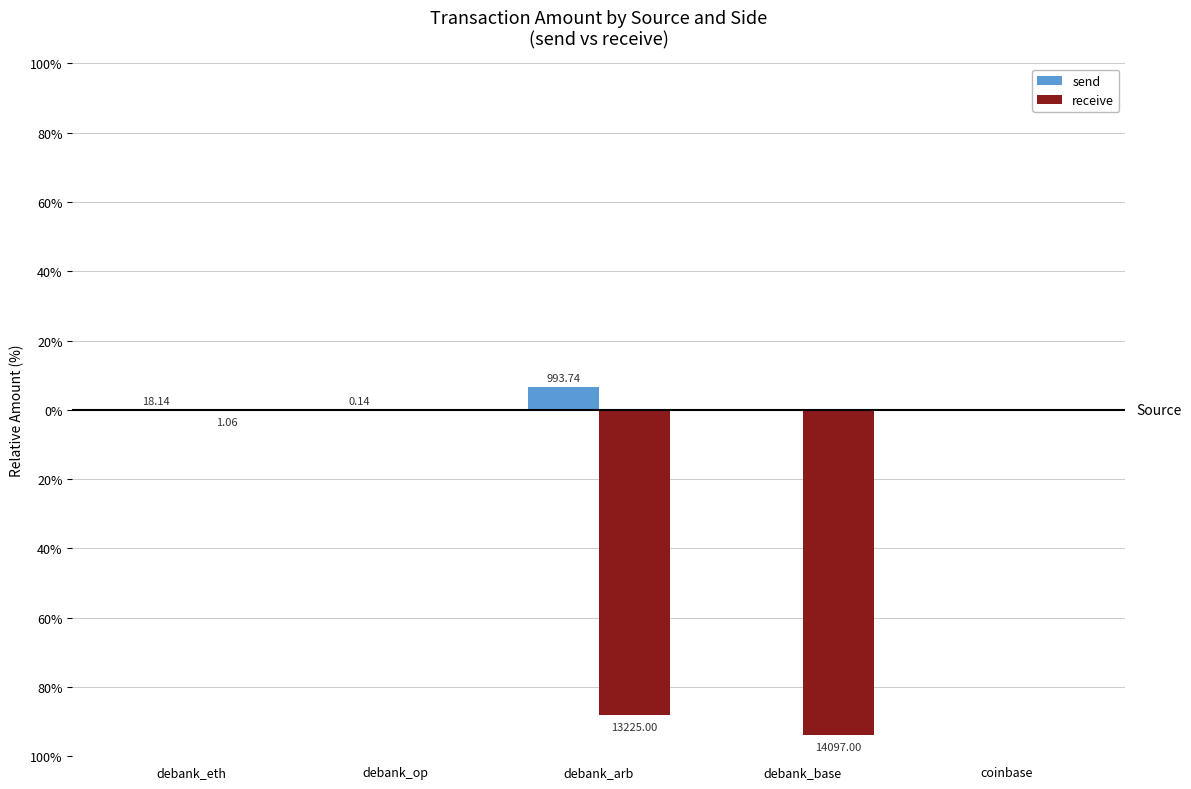

Are the bars grouped side by side (vs. stacked)?

Yes